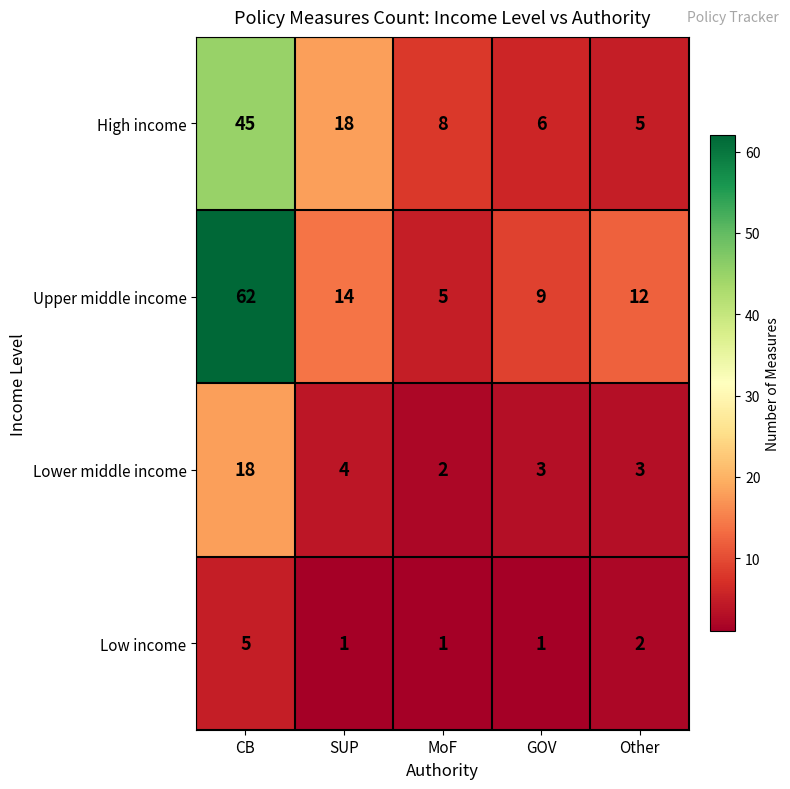

Reading left to right, list all the values displayed in this chart.

High income: CB=45	SUP=18	MoF=8	GOV=6	Other=5
Upper middle income: CB=62	SUP=14	MoF=5	GOV=9	Other=12
Lower middle income: CB=18	SUP=4	MoF=2	GOV=3	Other=3
Low income: CB=5	SUP=1	MoF=1	GOV=1	Other=2